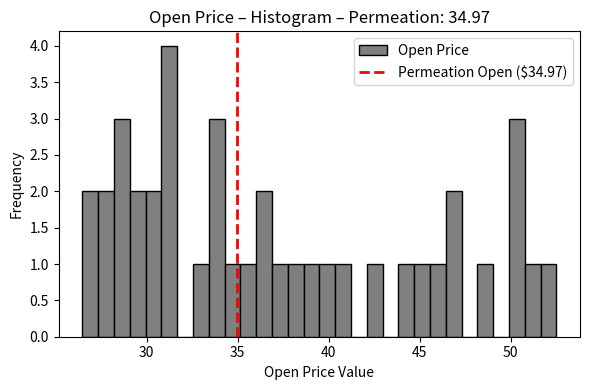

Read against the x-axis, roughly where is the centre of the tallest bar?

31.0